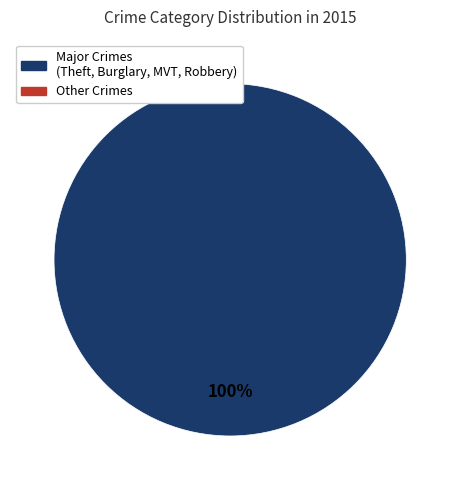

Count the number of slices in the pie.

1